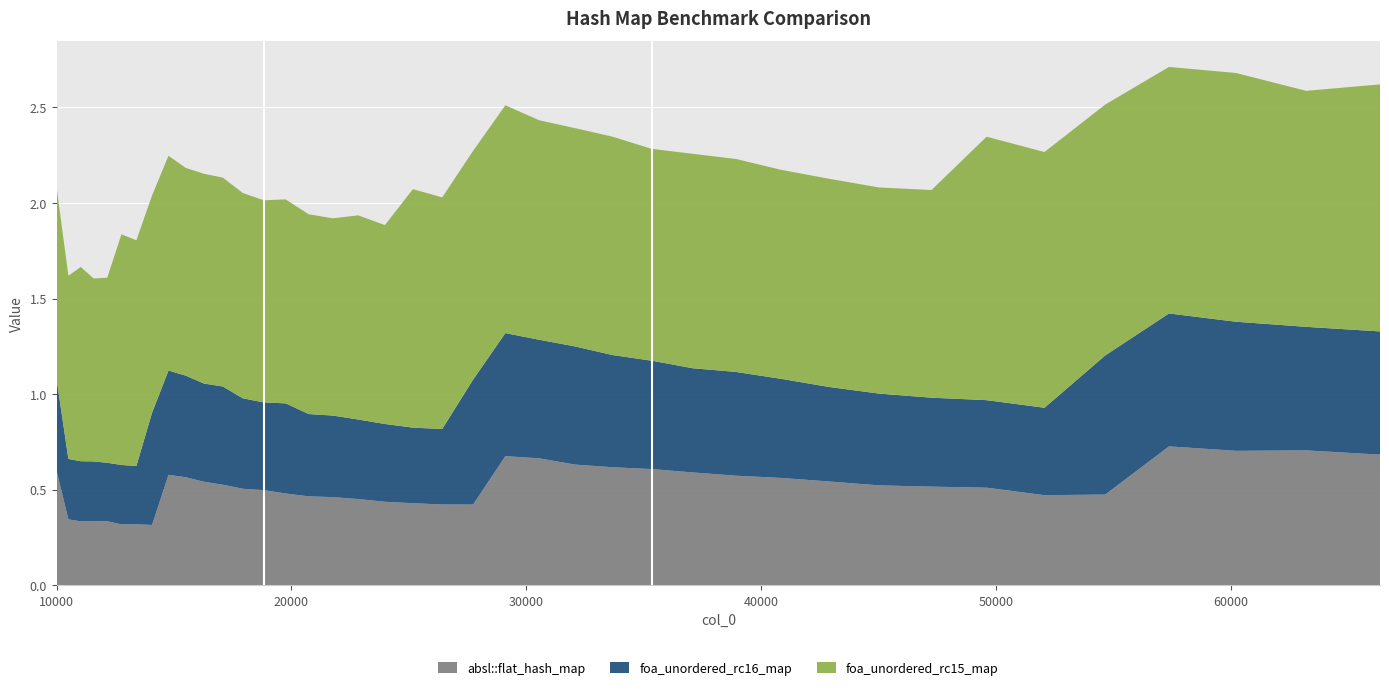

Reading left to right, list all the values displayed in this chart.

absl::flat_hash_map: 10000=0.6	10500=0.3	11025=0.3	11576=0.3	12154=0.3	12760=0.3	13396=0.3	14063=0.3	14763=0.6	15498=0.6	16269=0.5	17078=0.5	17927=0.5	18818=0.5	19753=0.5	20734=0.5	21764=0.5	22845=0.5	23980=0.4	25171=0.4	26421=0.4	27733=0.4	29110=0.7	30555=0.7	32072=0.6	33664=0.6	35335=0.6	37089=0.6	38930=0.6	40863=0.6	42892=0.5	45022=0.5	47258=0.5	49605=0.5	52069=0.5	54656=0.5	57372=0.7	60223=0.7	63216=0.7	66358=0.7
foa_unordered_rc16_map: 10000=0.5	10500=0.3	11025=0.3	11576=0.3	12154=0.3	12760=0.3	13396=0.3	14063=0.6	14763=0.5	15498=0.5	16269=0.5	17078=0.5	17927=0.5	18818=0.5	19753=0.5	20734=0.4	21764=0.4	22845=0.4	23980=0.4	25171=0.4	26421=0.4	27733=0.7	29110=0.6	30555=0.6	32072=0.6	33664=0.6	35335=0.6	37089=0.5	38930=0.5	40863=0.5	42892=0.5	45022=0.5	47258=0.5	49605=0.5	52069=0.5	54656=0.7	57372=0.7	60223=0.7	63216=0.6	66358=0.6
foa_unordered_rc15_map: 10000=1.0	10500=1.0	11025=1.0	11576=1.0	12154=1.0	12760=1.2	13396=1.2	14063=1.1	14763=1.1	15498=1.1	16269=1.1	17078=1.1	17927=1.1	18818=1.1	19753=1.1	20734=1.0	21764=1.0	22845=1.1	23980=1.0	25171=1.2	26421=1.2	27733=1.2	29110=1.2	30555=1.1	32072=1.1	33664=1.1	35335=1.1	37089=1.1	38930=1.1	40863=1.1	42892=1.1	45022=1.1	47258=1.1	49605=1.4	52069=1.3	54656=1.3	57372=1.3	60223=1.3	63216=1.2	66358=1.3